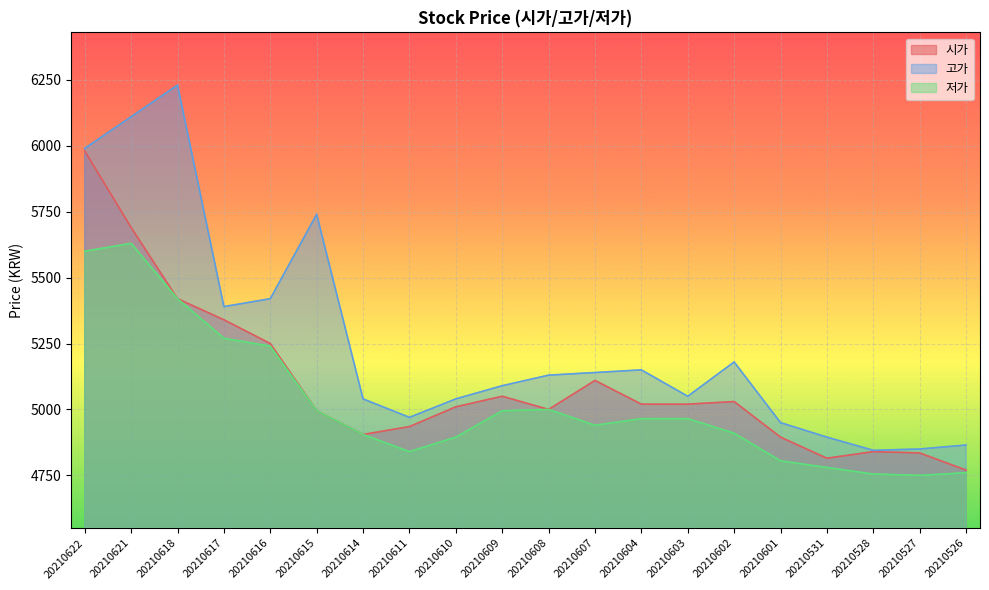

True or false: 고가 and 시가 intersect in this chart.

False